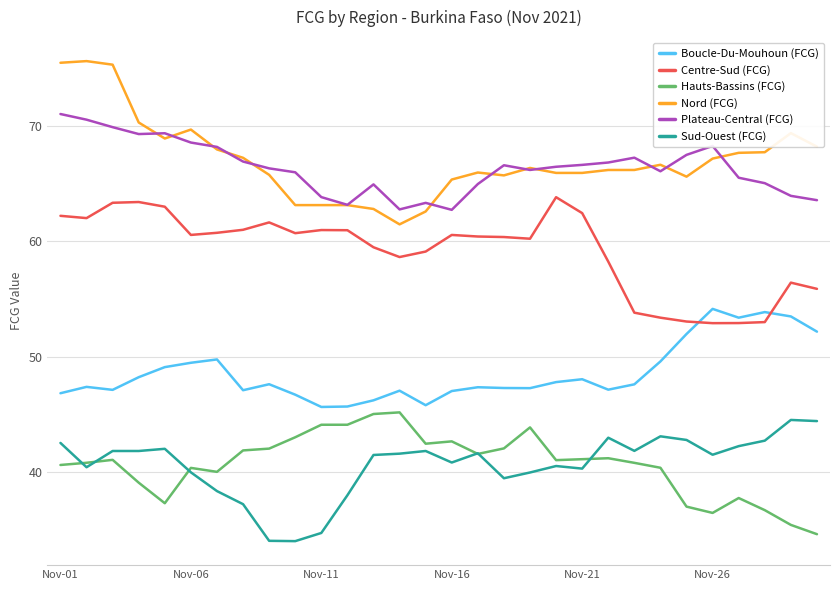

Which series has the largest range (max minus min)?

Nord (FCG)